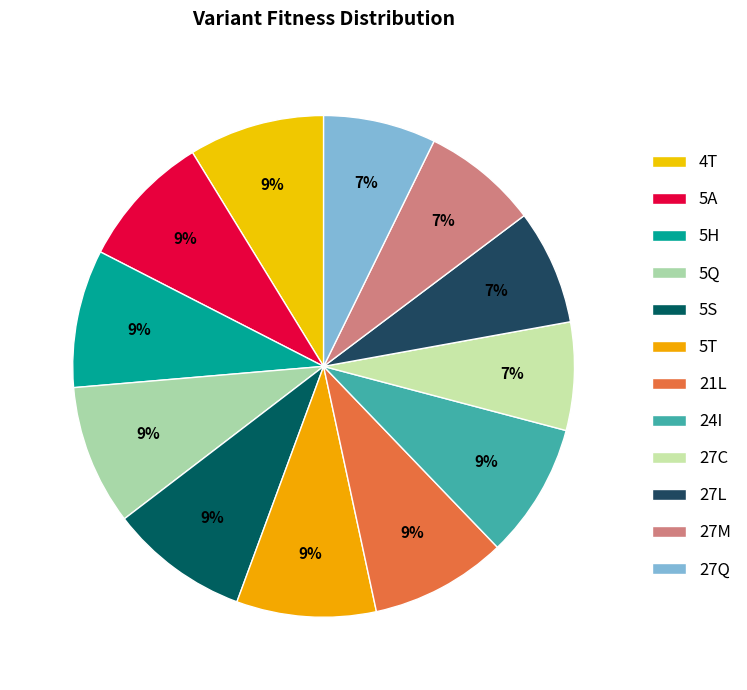

How many slices are in this pie chart?

12